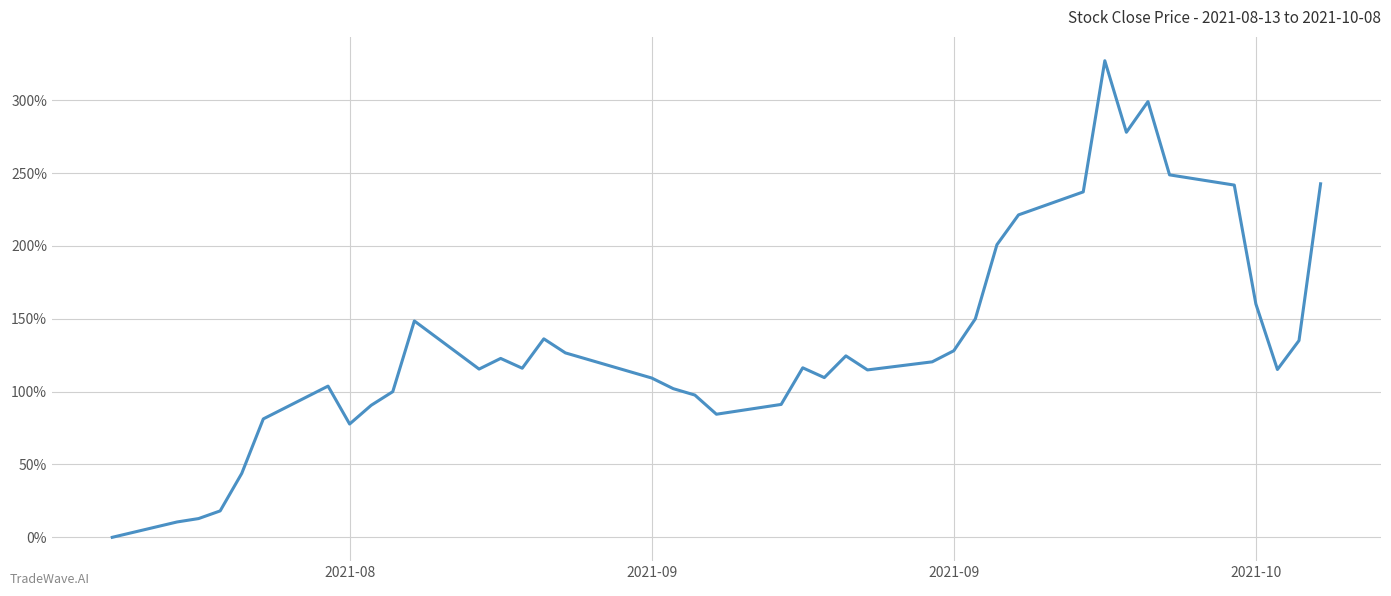

Does the chart display data point markers on the line(s)?

No